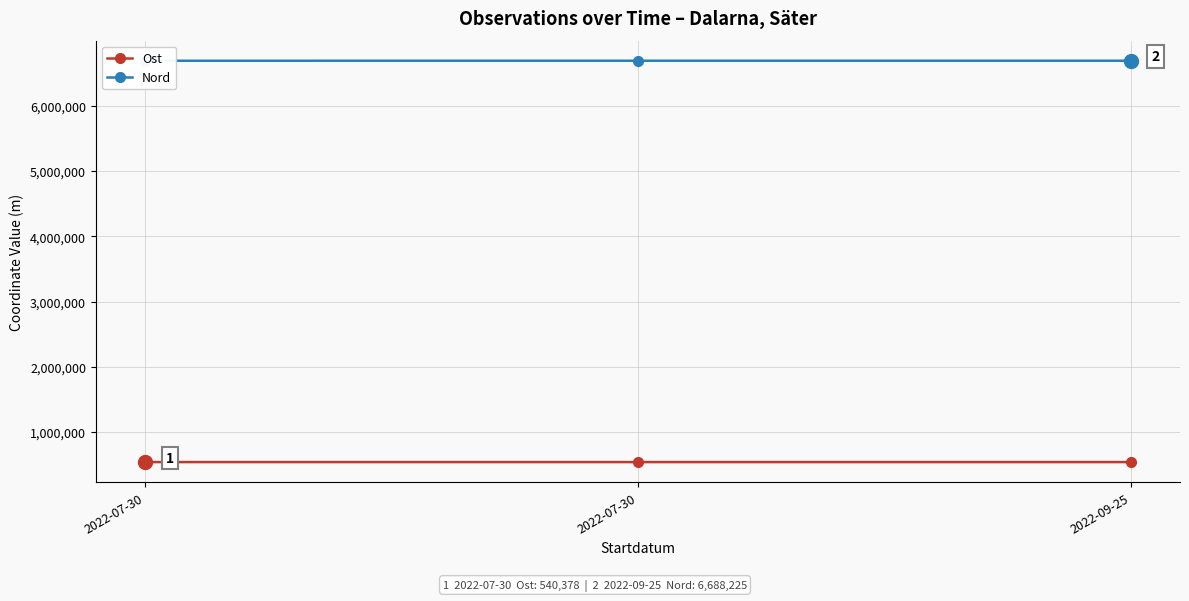

True or false: Ost has a value of 216137.7 at 2022-09-25.

False